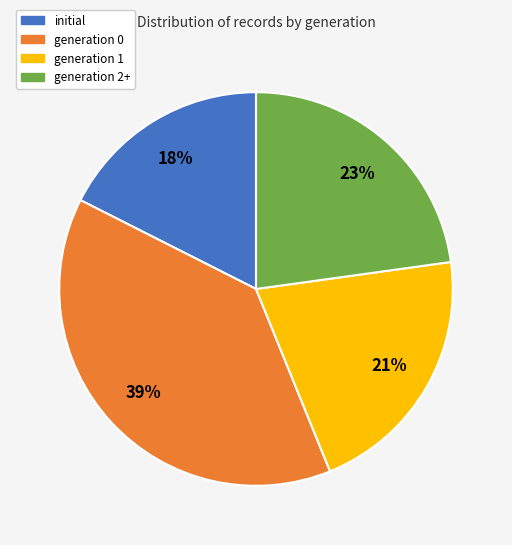

How many segments does this pie chart have?

4